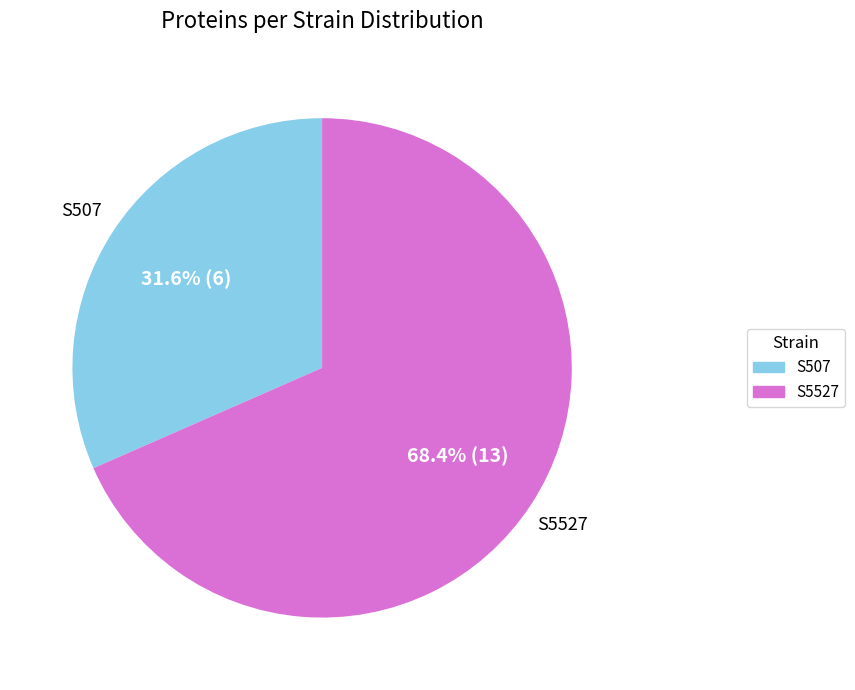

Is the sum of S5527 and S507 greater than half?

Yes